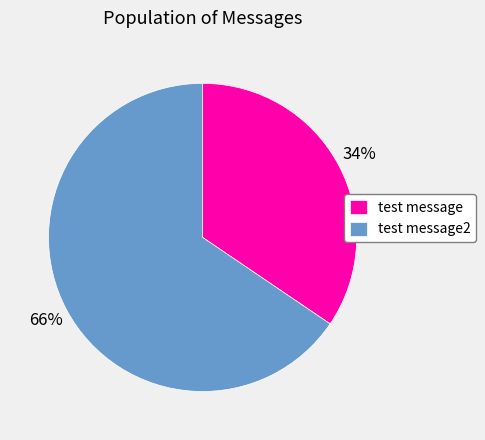

Count the number of slices in the pie.

2